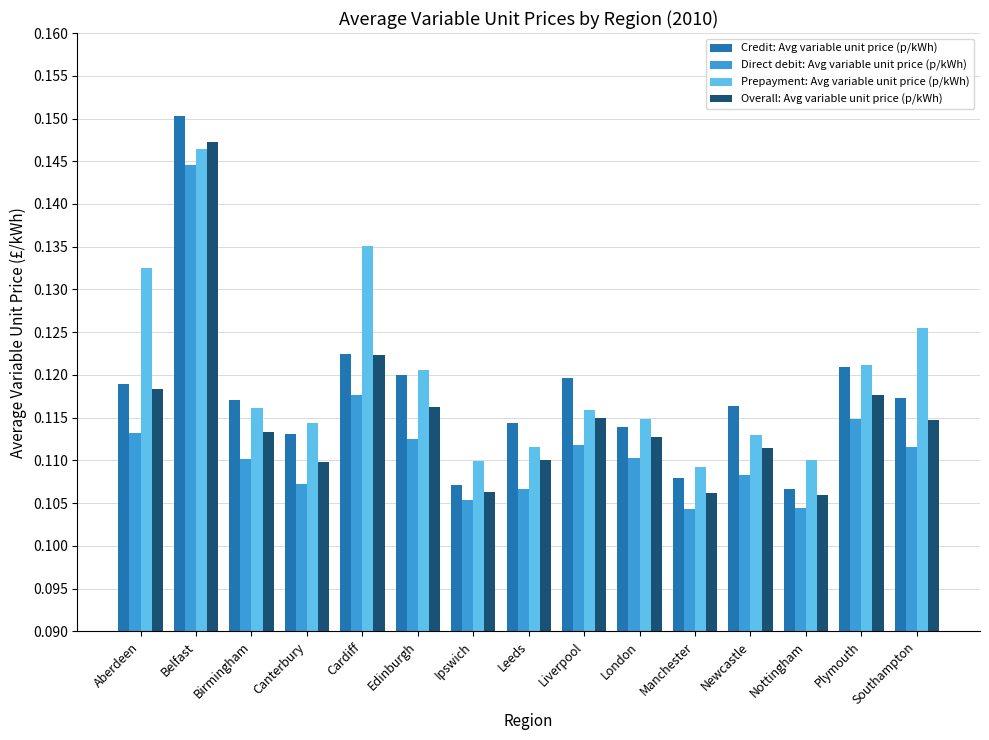

Count the Direct debit: Avg variable unit price (p/kWh) values in the range 0 to 1.

15